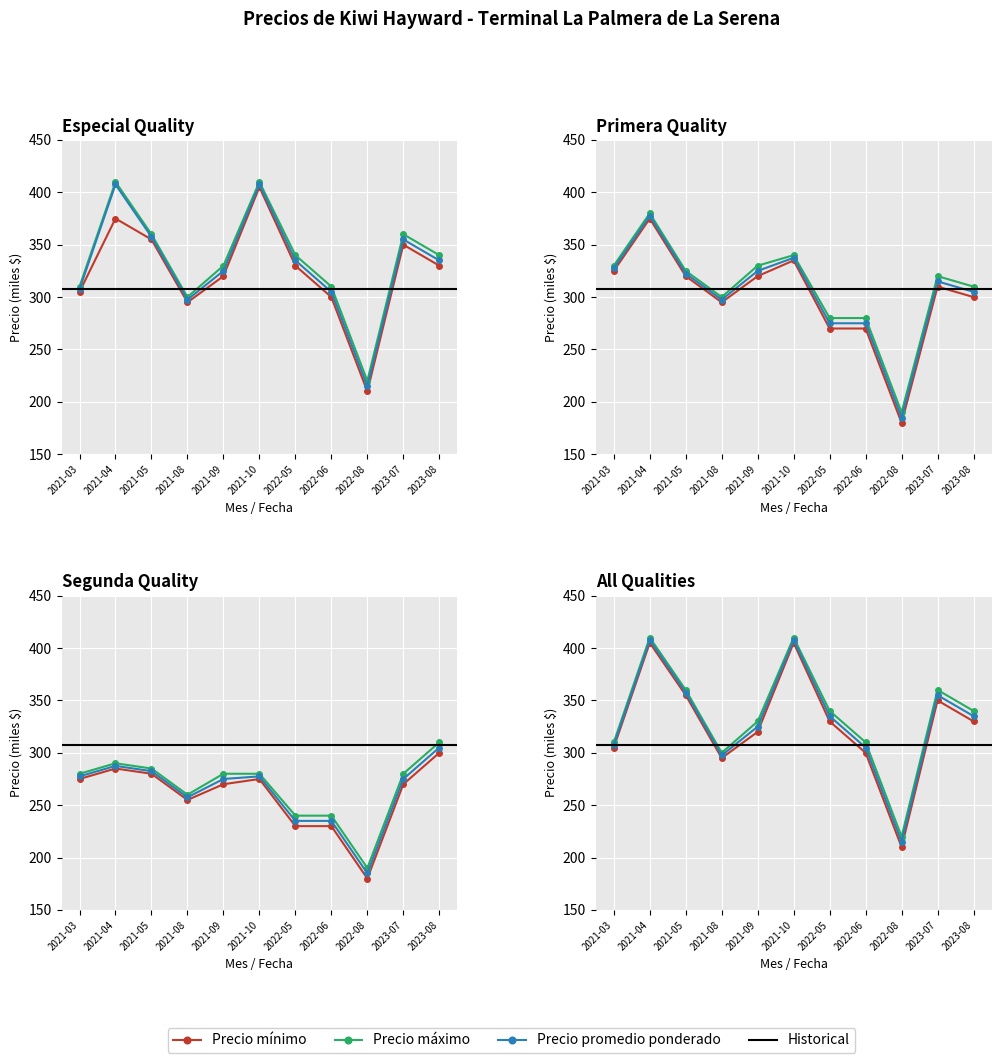

How many categories are shown in the chart?

11